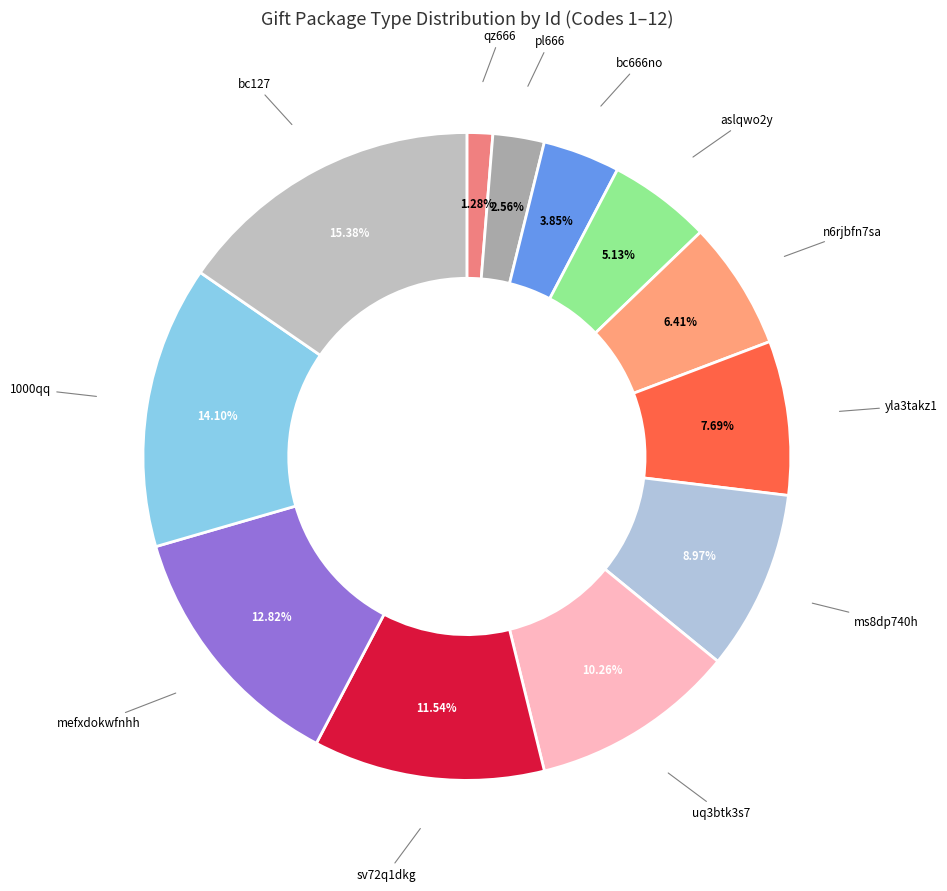

Count the number of slices in the pie.

12